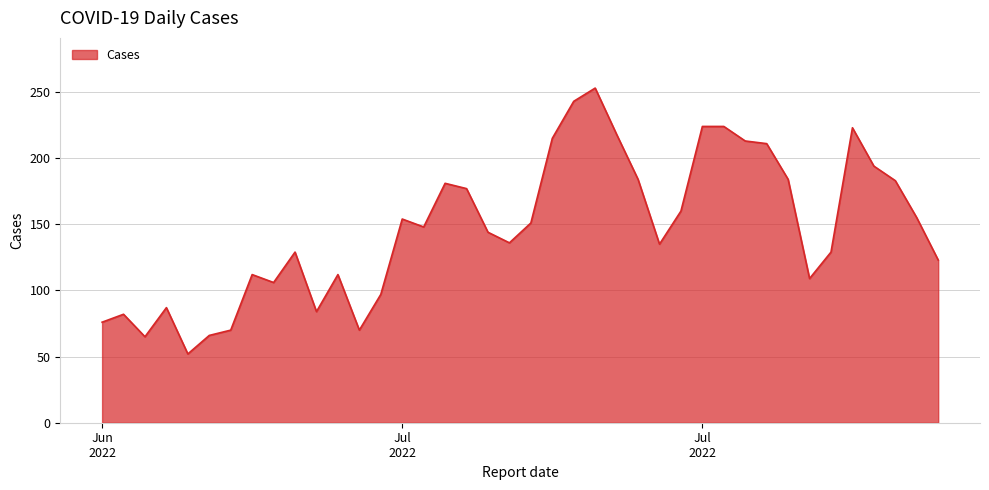

What is the difference between the maximum and minimum values?

201